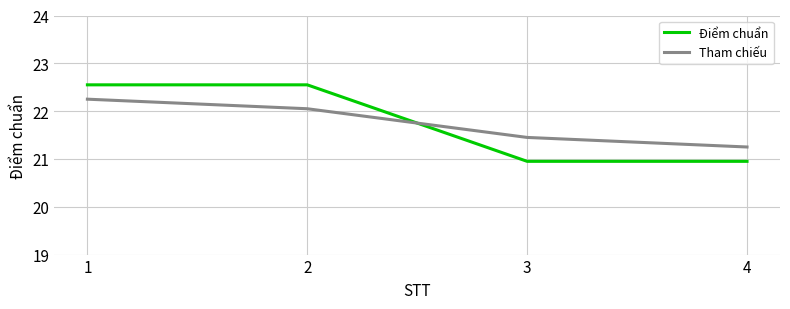

How many intersections are there between Tham chiếu and Điểm chuẩn?

1